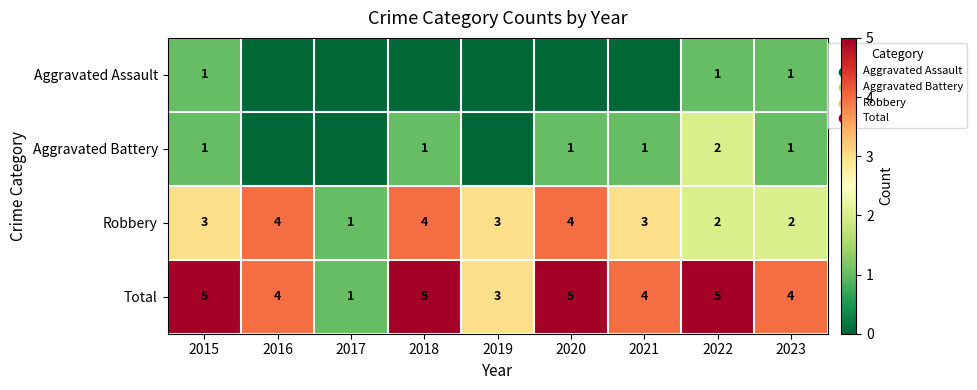

Is it true that Total equals 2 at 2023?

False